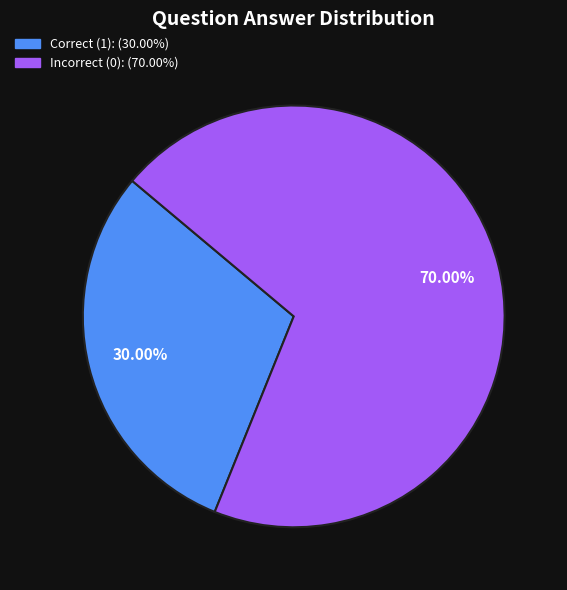

Is there any slice that represents more than half of the pie?

Yes